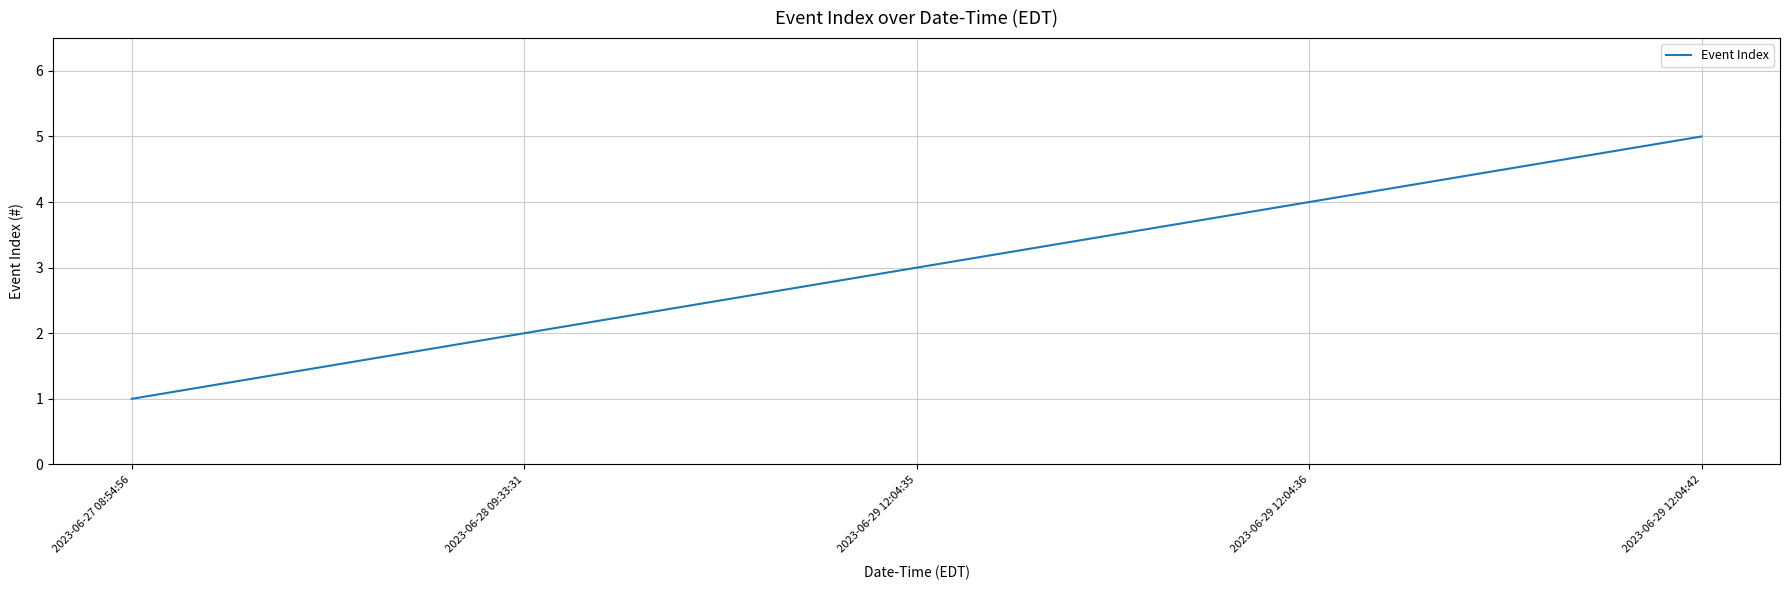

What position from the left is 2023-06-29 12:04:36?

4